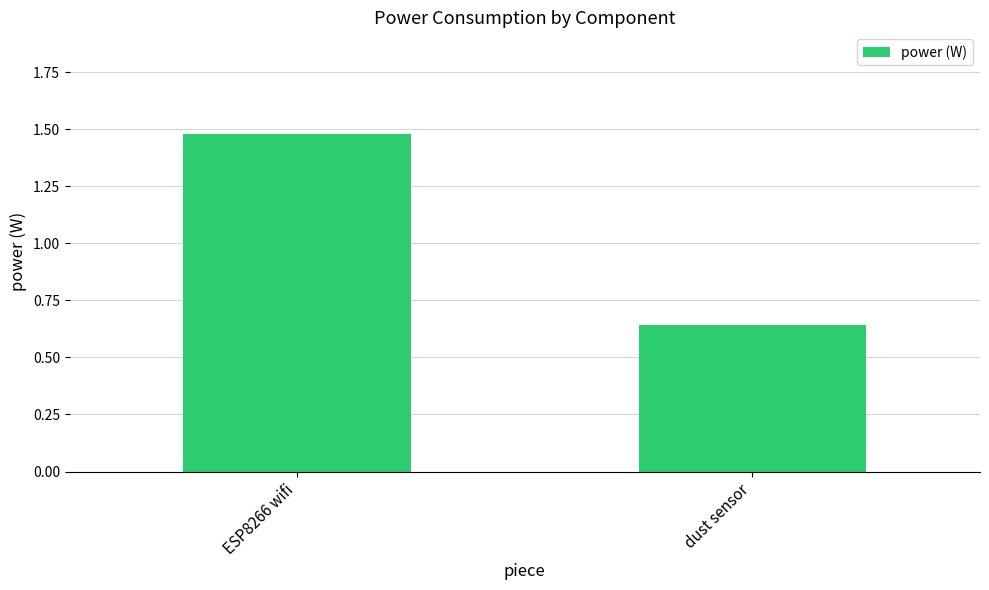

How many bars are there in total?

2